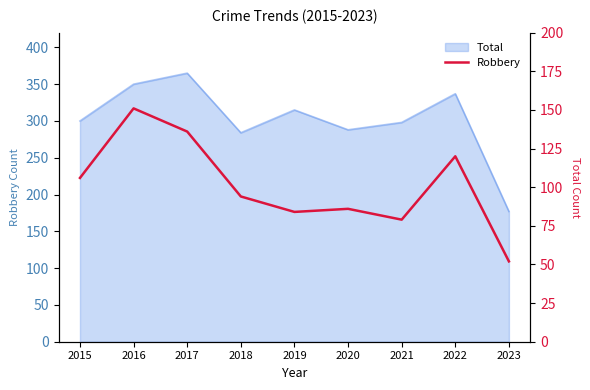

The chart shows a value of 86 at 2020. True or false?

True